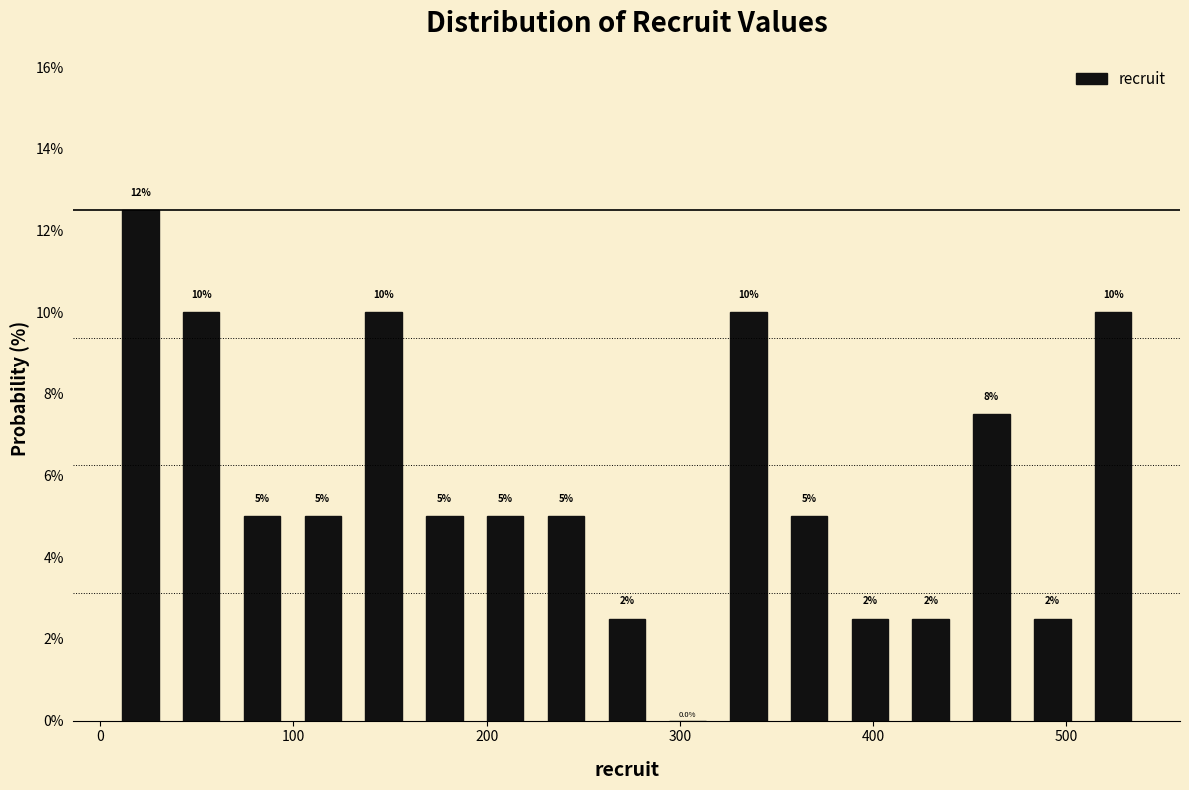

Read against the x-axis, roughly where is the centre of the tallest bar?

20